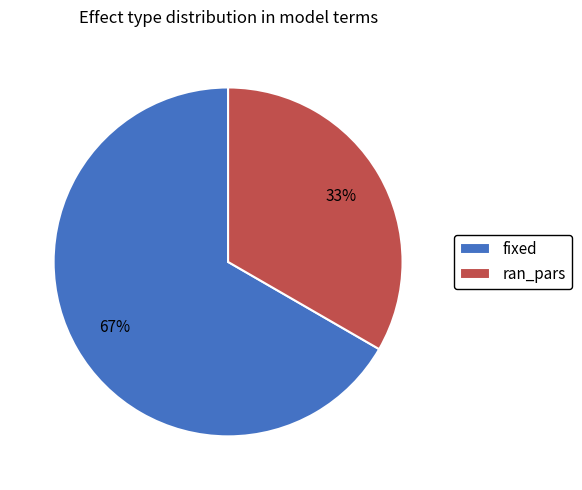

Which slice represents more than half of the pie?

fixed